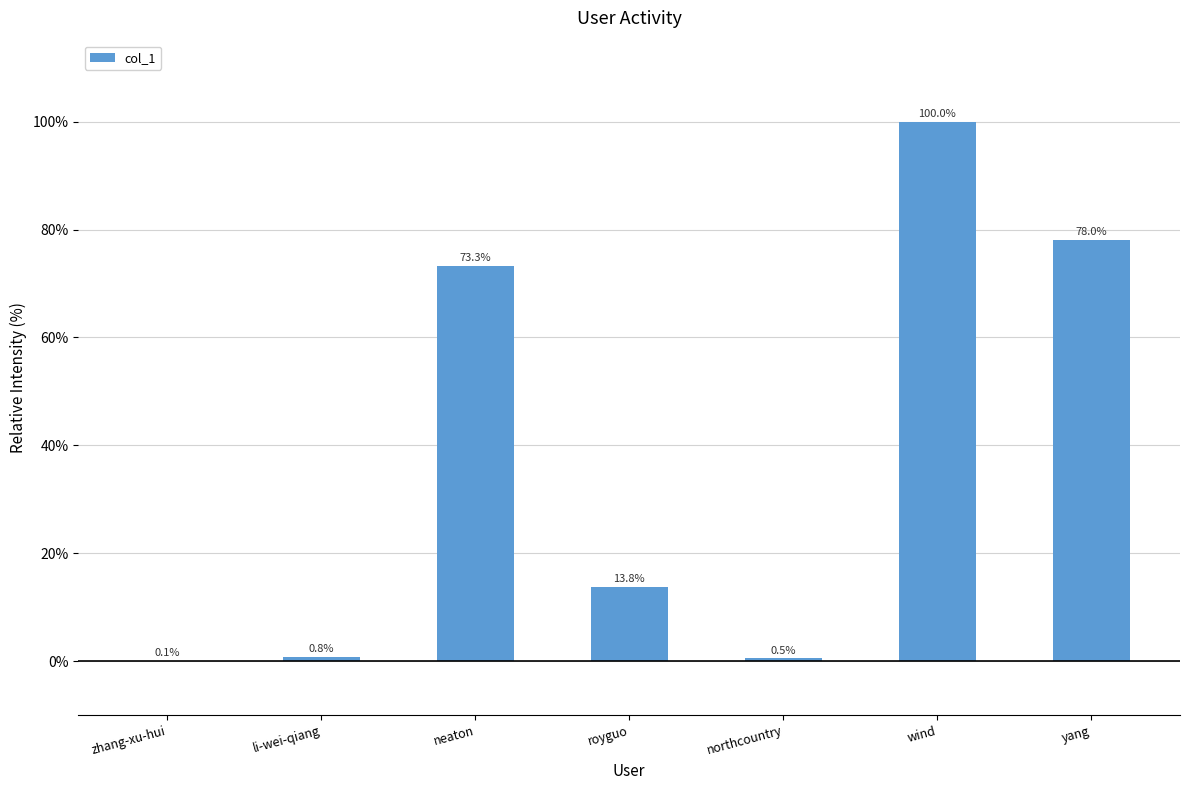

At which label is the value closest to 50?

neaton